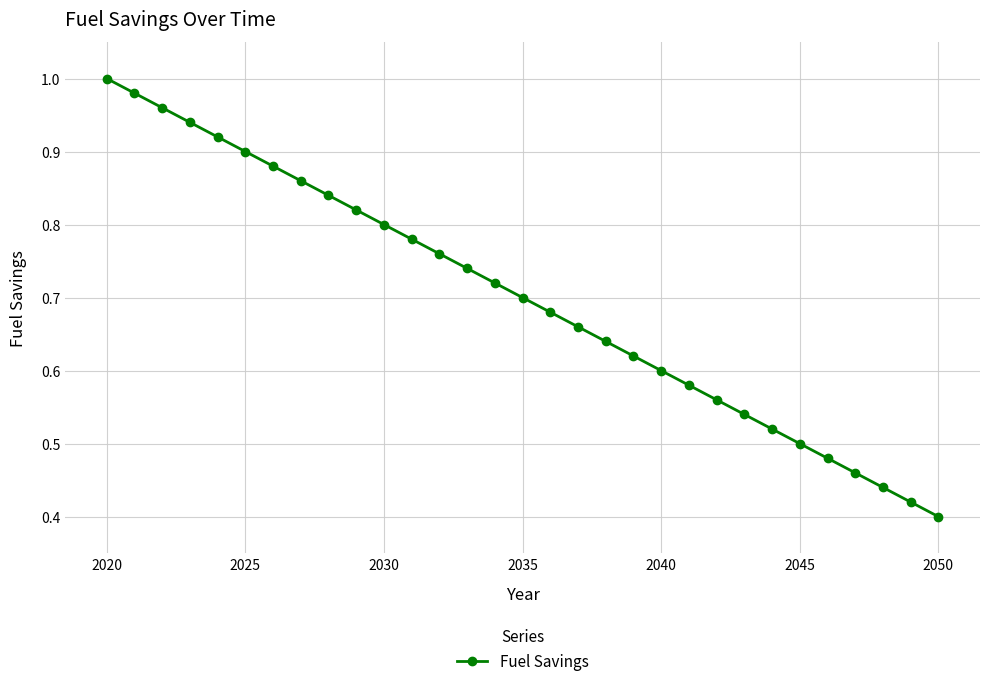

True or false: the data has more than 0 interior local peaks.

False